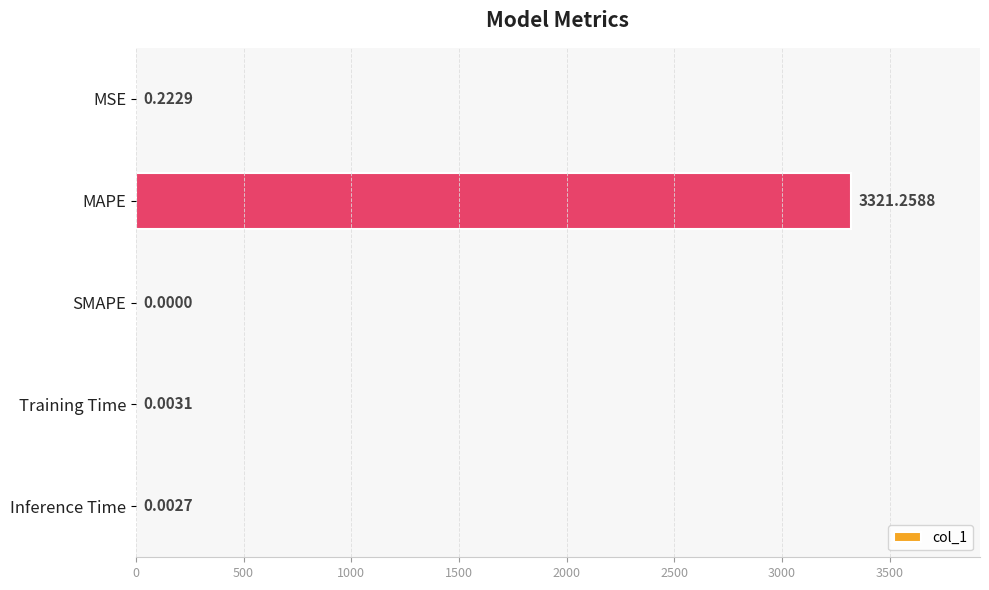

Which category has the highest value across all series?

MAPE